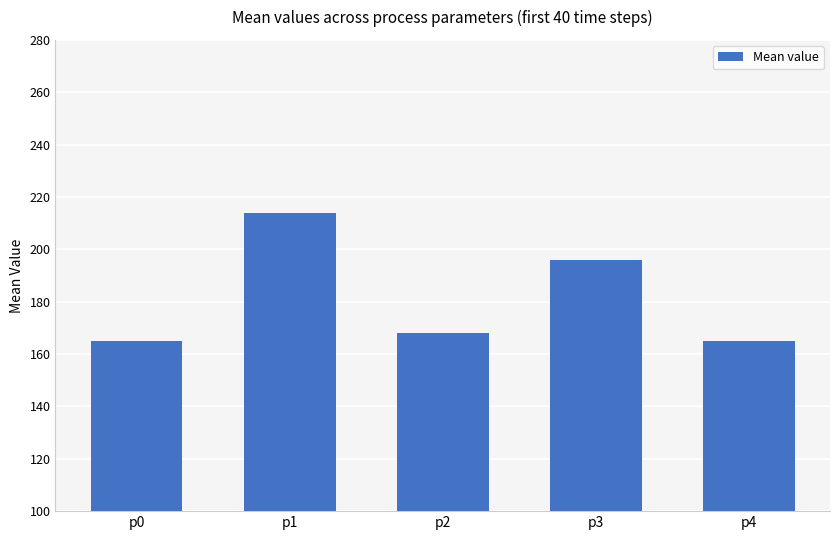

What is the ratio of the value at p3 to the value at p2?

1.2